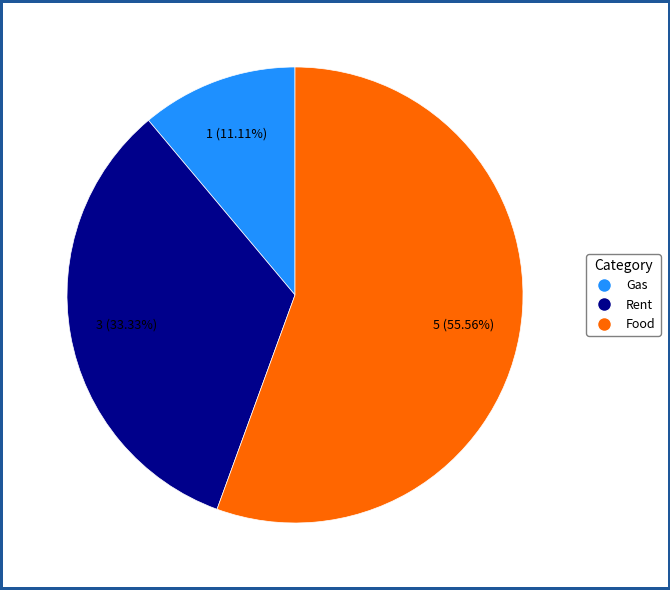

To the nearest percent, what portion does Rent represent?

33%